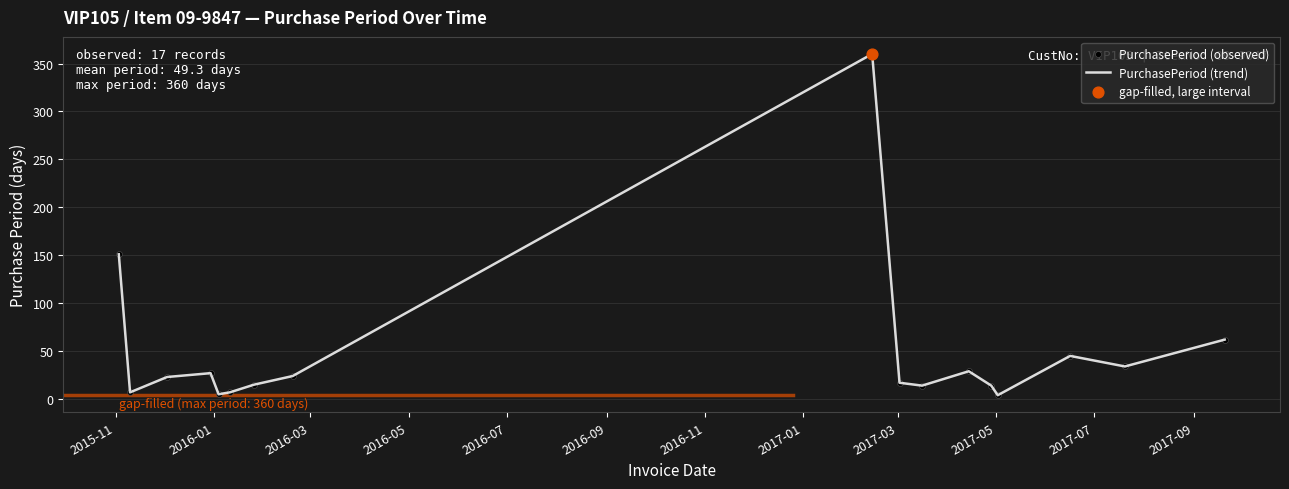

What is the maximum value shown in the chart?

360